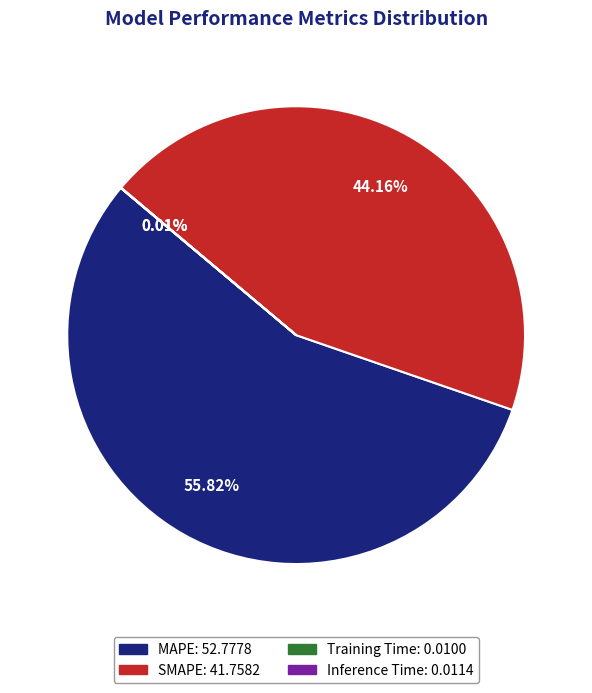

To the nearest percent, what is the difference between the largest and smallest slice percentages?

56%